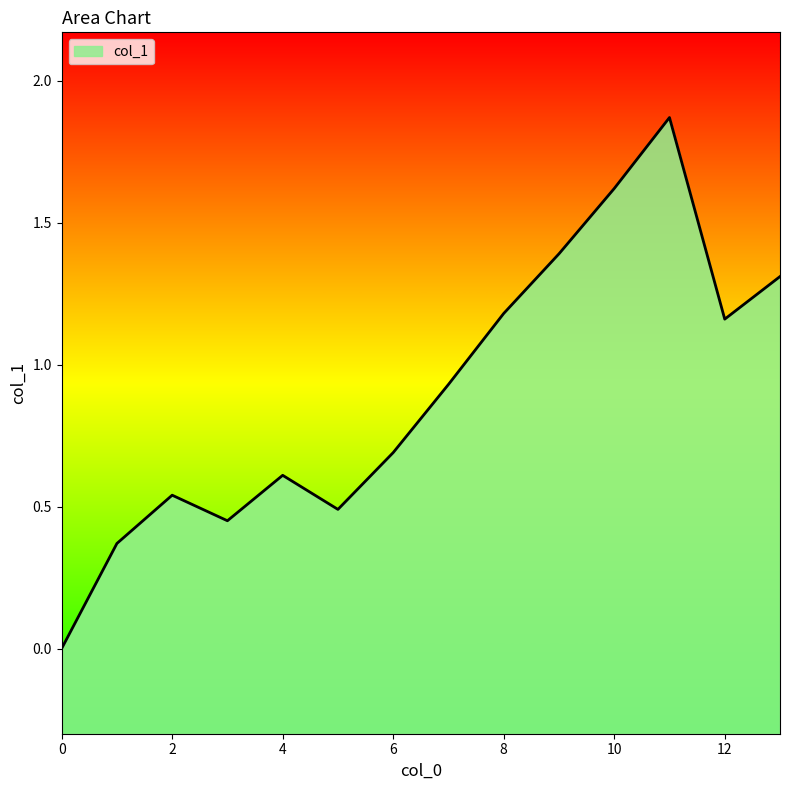

What is the value of the 6th point from the left?

0.5